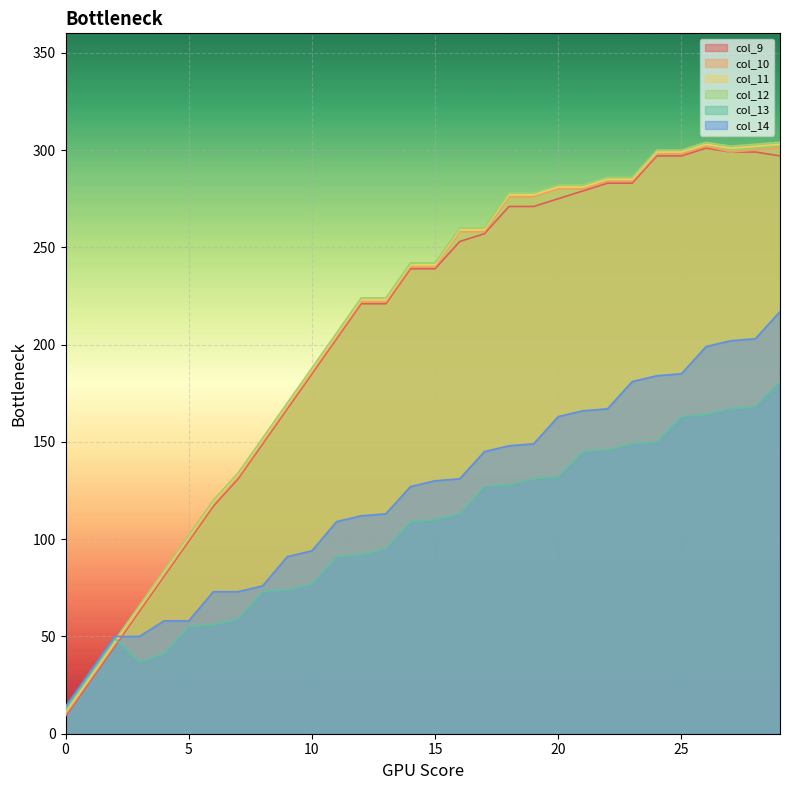

At which category is the sum across all series the highest?

29